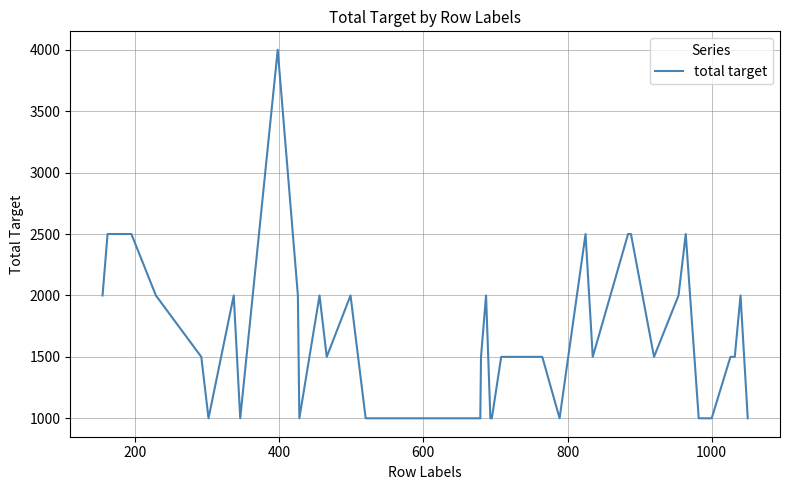

What is the minimum value shown in the chart?

1000